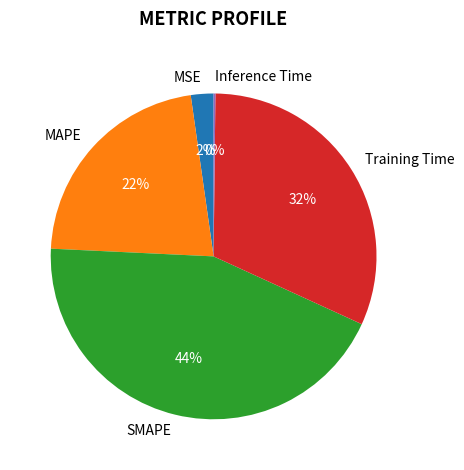

To the nearest percent, what is the average slice percentage?

20%